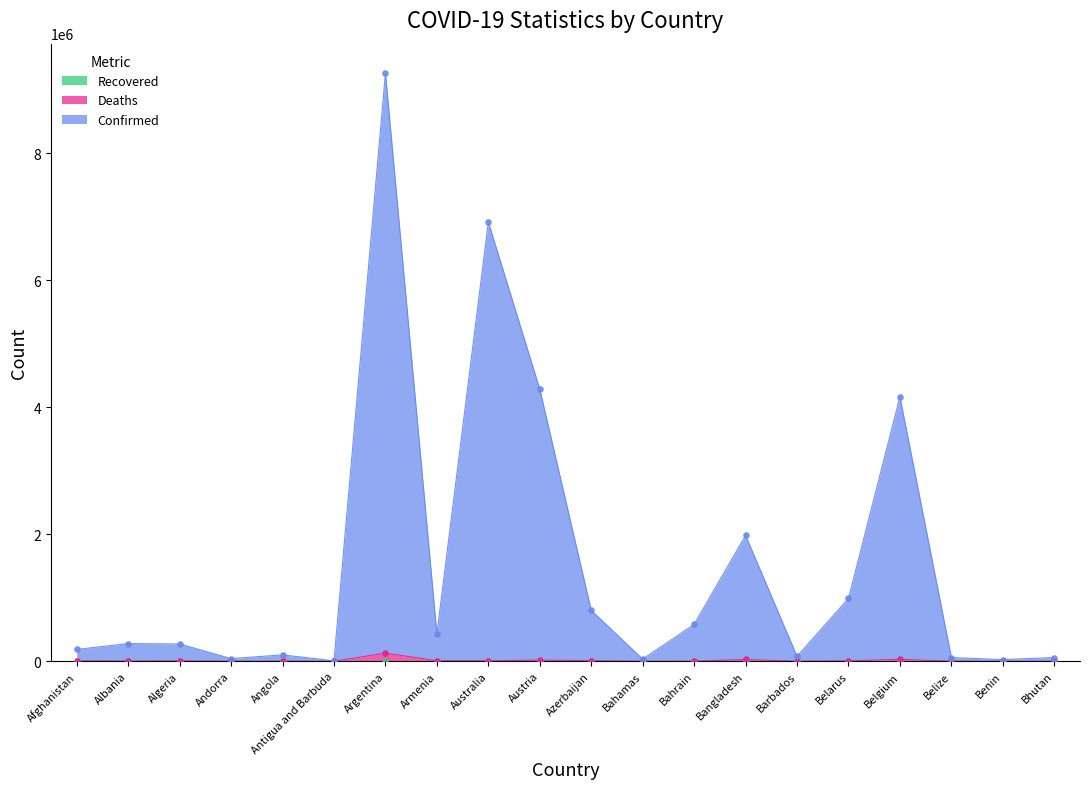

At which category is the sum across all series the highest?

Argentina